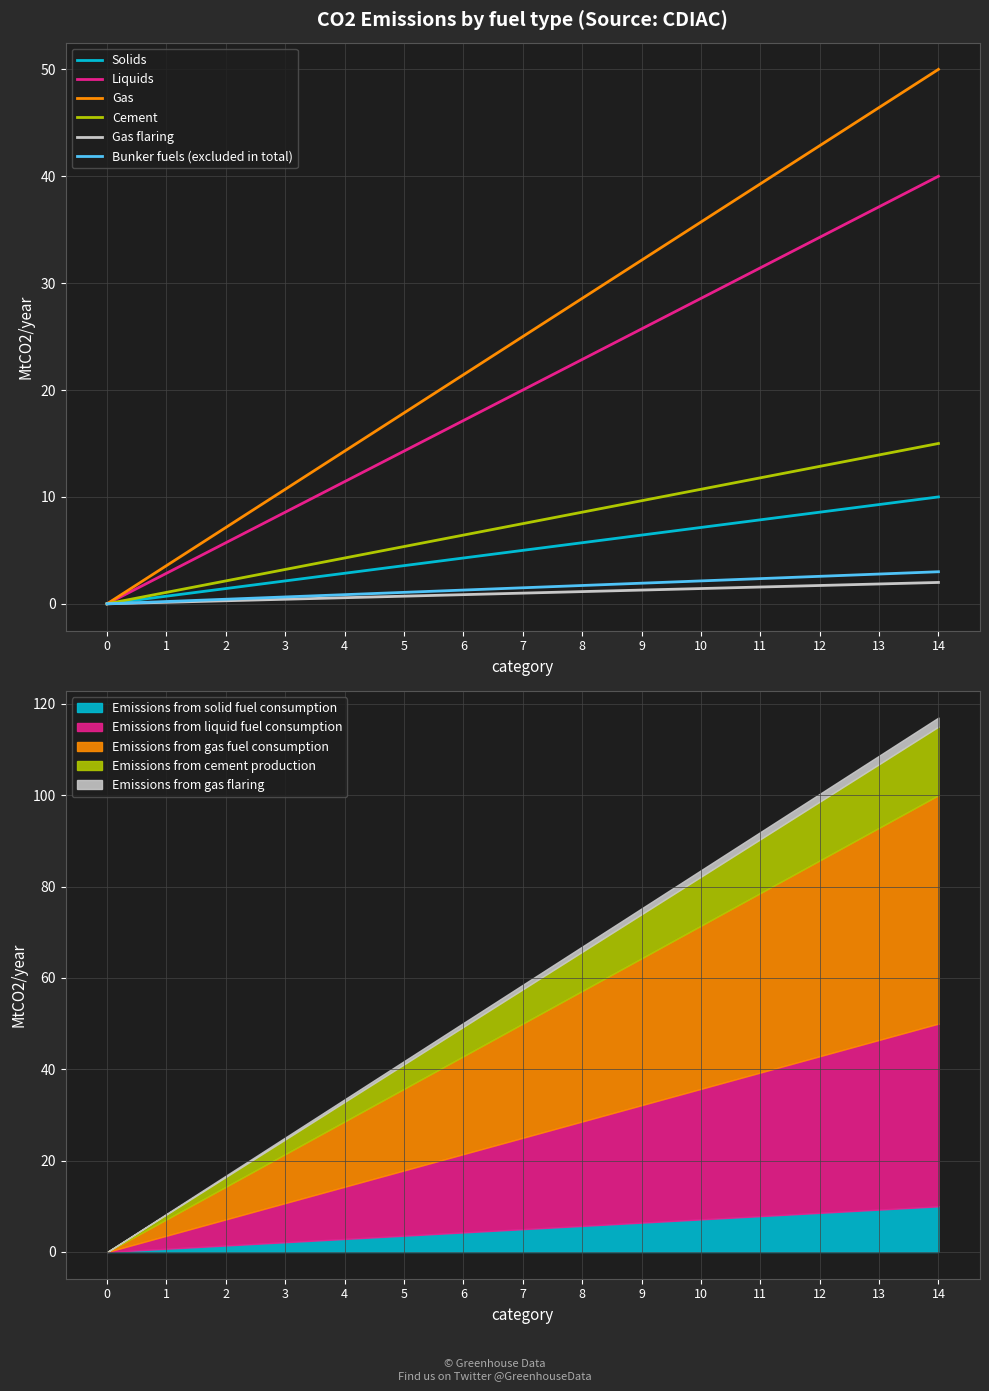

True or false: Cement and Liquids cross at least once.

False